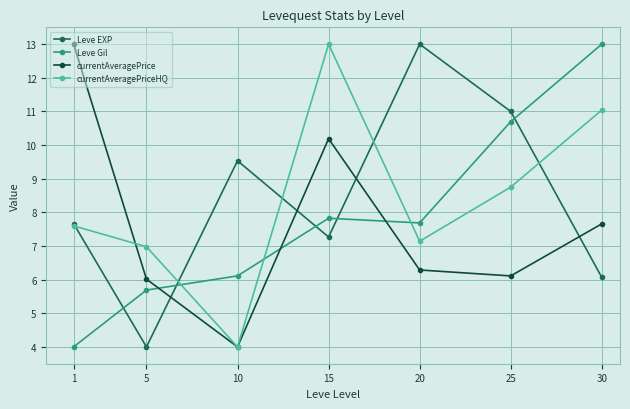

Rank the series at 30 from highest to lowest value.

Leve Gil, currentAveragePriceHQ, currentAveragePrice, Leve EXP